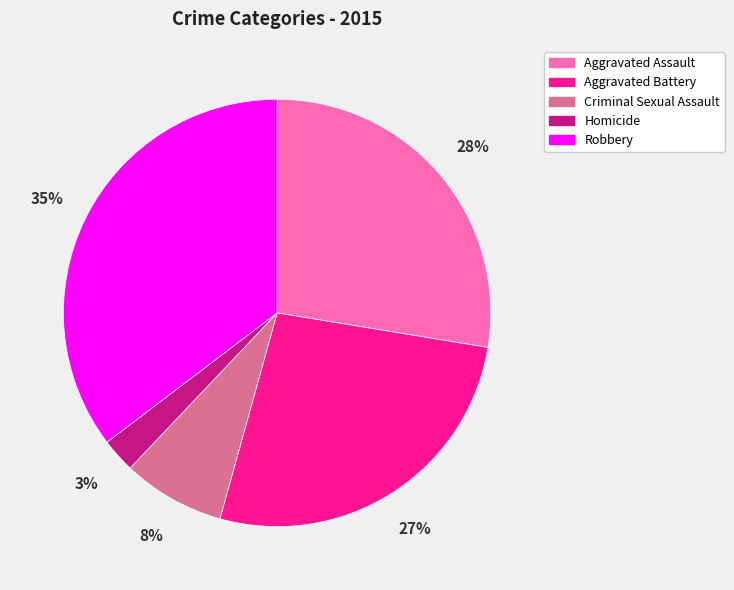

Which category has the biggest portion of the pie?

Robbery